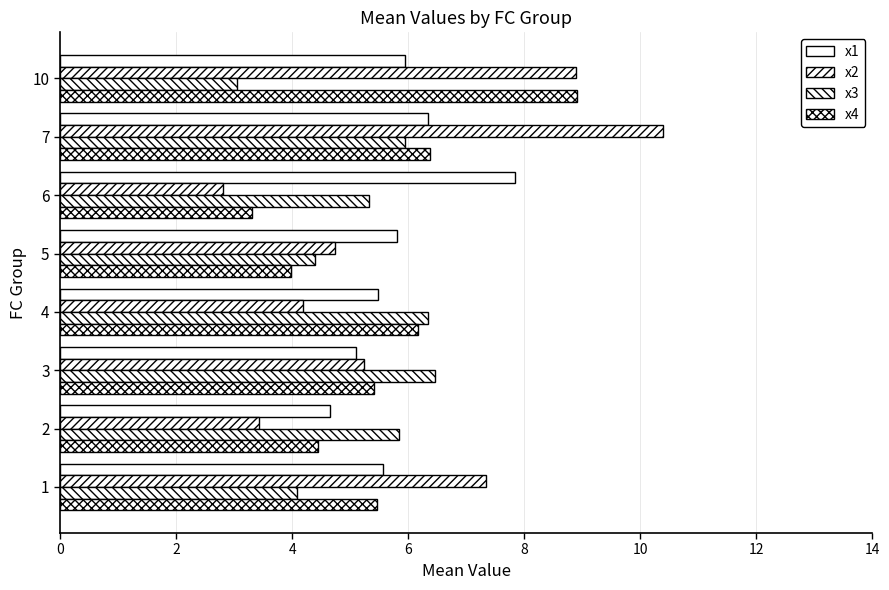

What is the value of the x2 bar at the 1st from the left?

7.3